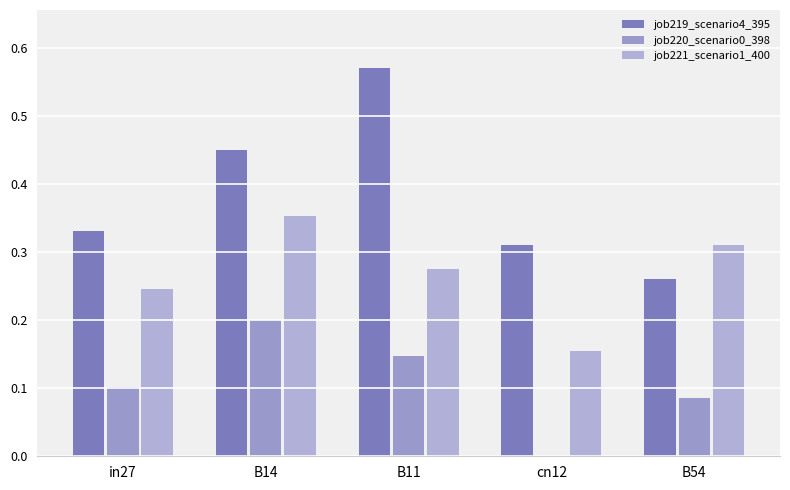

What is the label of the 2nd bar from the right?

cn12